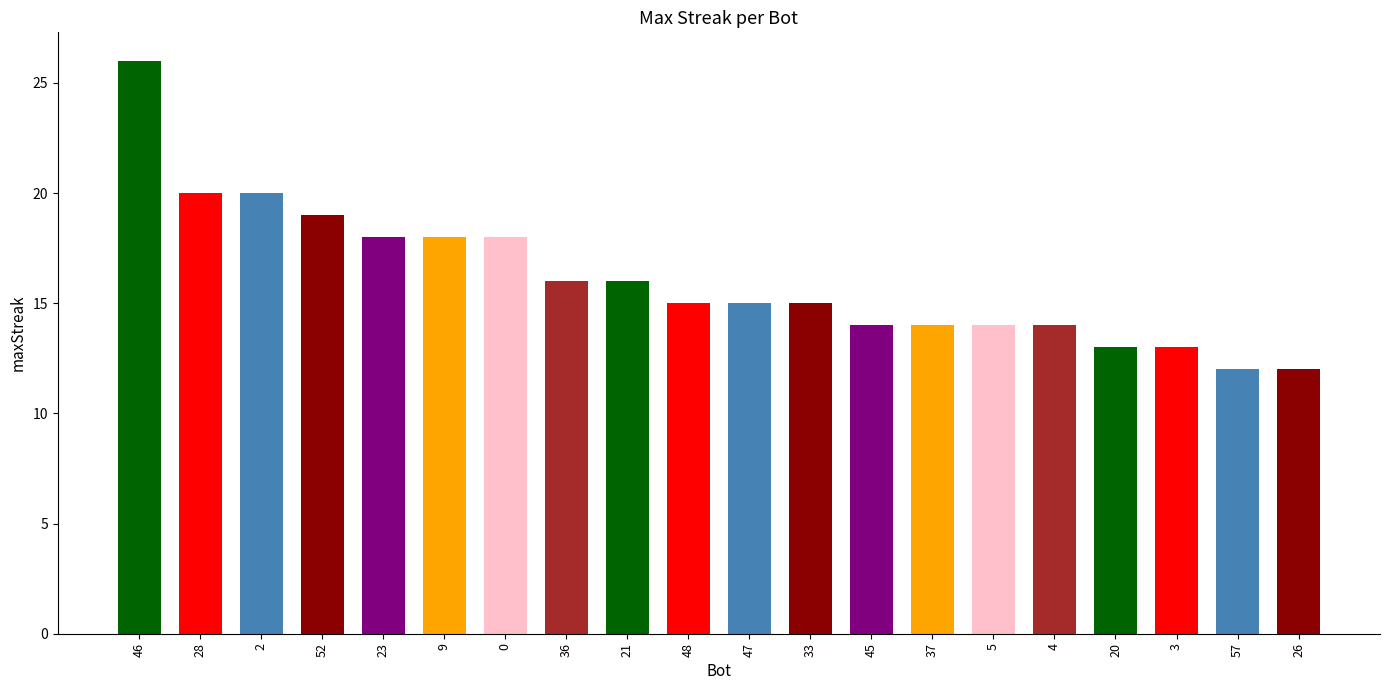

Approximately how many times larger is the value at 5 compared to 26?

1.2